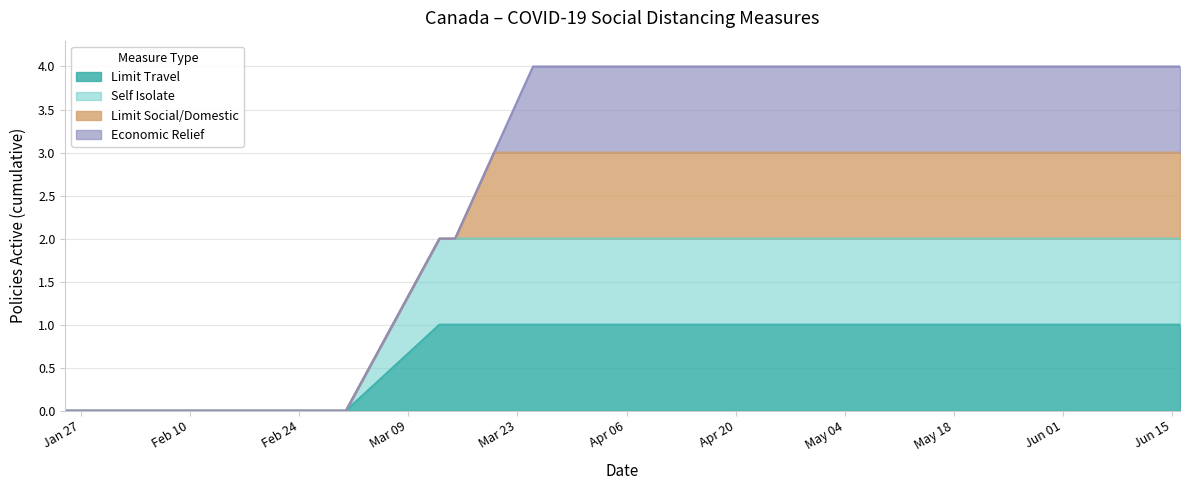

Does the chart have visible grid lines?

Yes